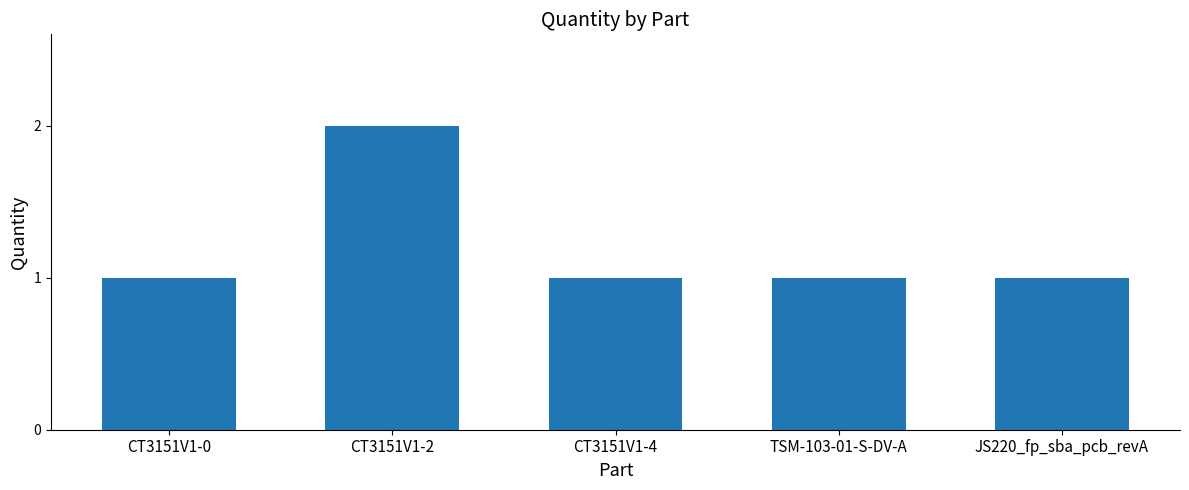

Which label corresponds to the largest value in the chart?

CT3151V1-2